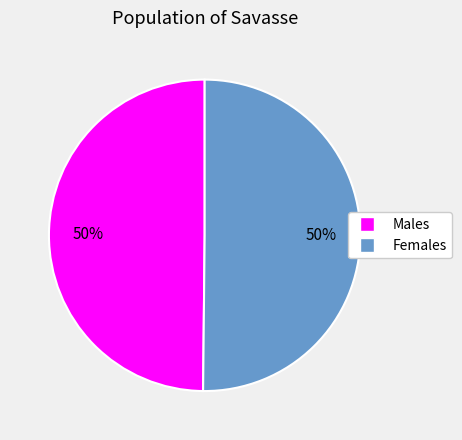

To the nearest percent, what is the average slice percentage?

50%